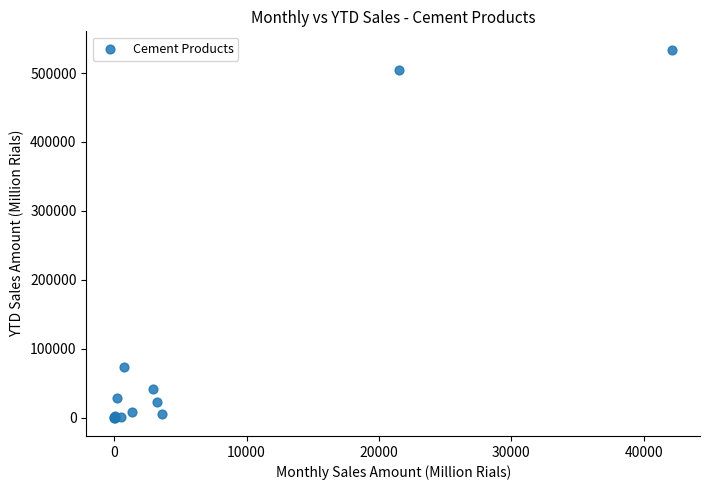

What Y value in the scatter plot is closest to 266951?

73125